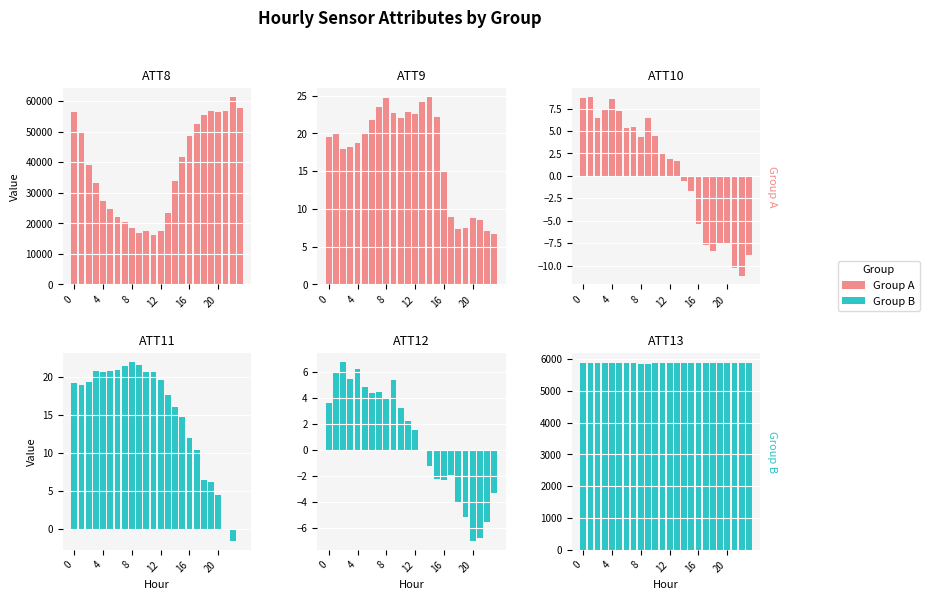

Which has a higher value, 8 or 4?

4